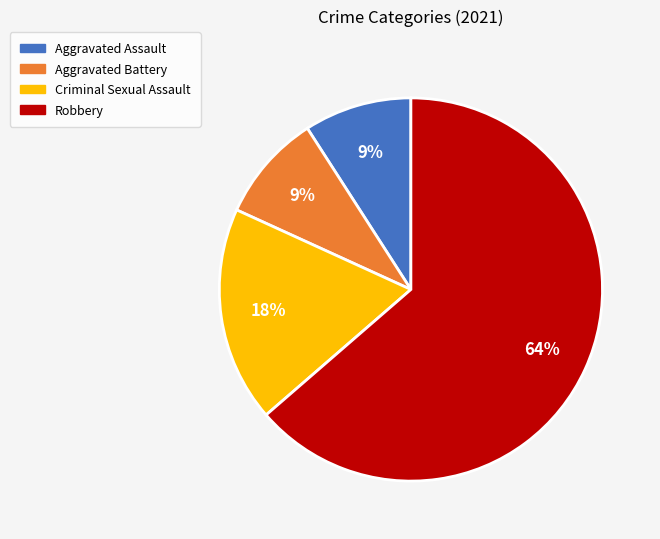

How many slices are in this pie chart?

4